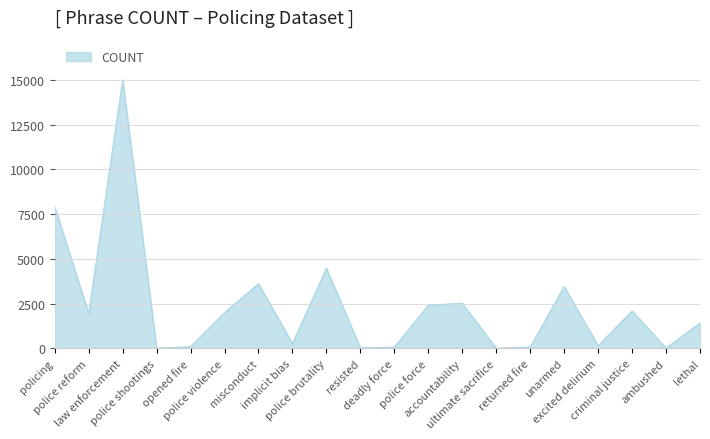

How many lines are shown in the chart?

1